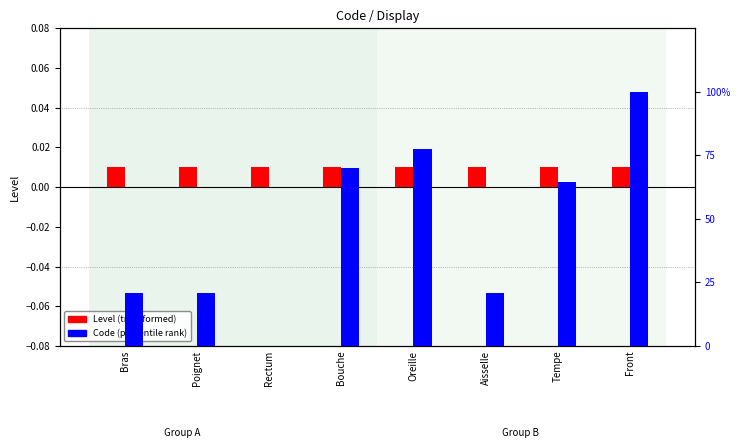

Reading right to left, transcribe all the data shown in this chart.

Level (transformed): Front=0.0	Tempe=0.0	Aisselle=0.0	Oreille=0.0	Bouche=0.0	Rectum=0.0	Poignet=0.0	Bras=0.0
Code (percentile): Front=1.0	Tempe=0.6	Aisselle=0.2	Oreille=0.8	Bouche=0.7	Rectum=0.0	Poignet=0.2	Bras=0.2